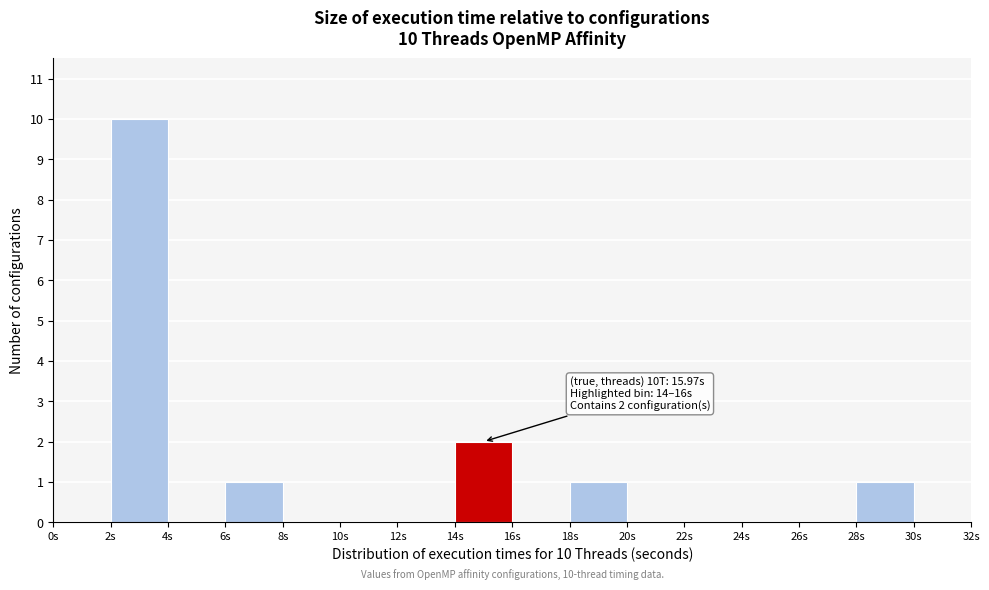

Over which range of the x-axis is the bar tallest?

2 to 4